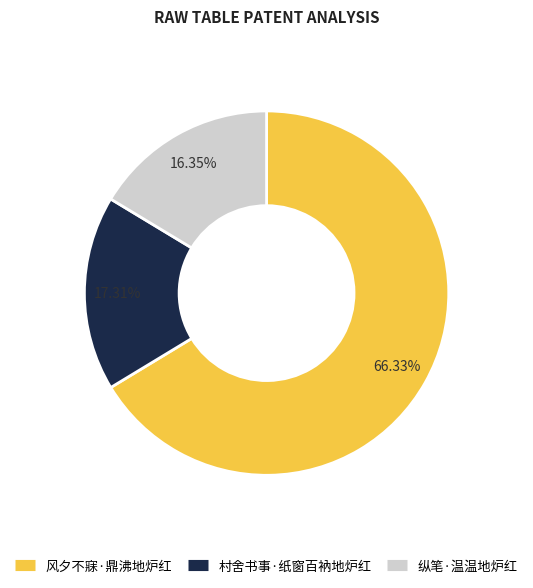

What is the smallest slice in the pie chart?

纵笔·温温地炉红